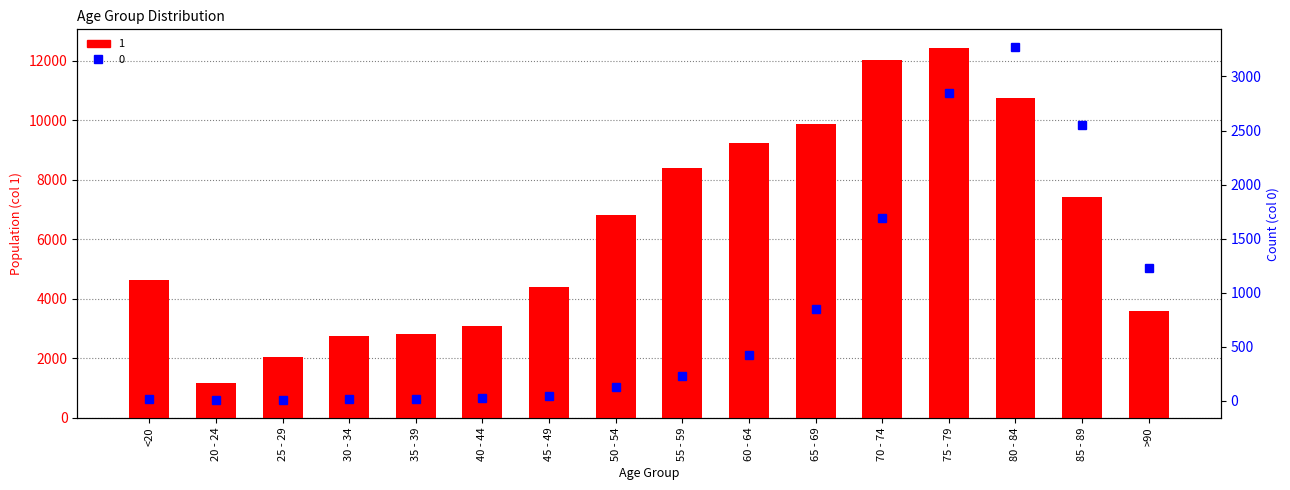

Which series has the largest total across all categories?

1